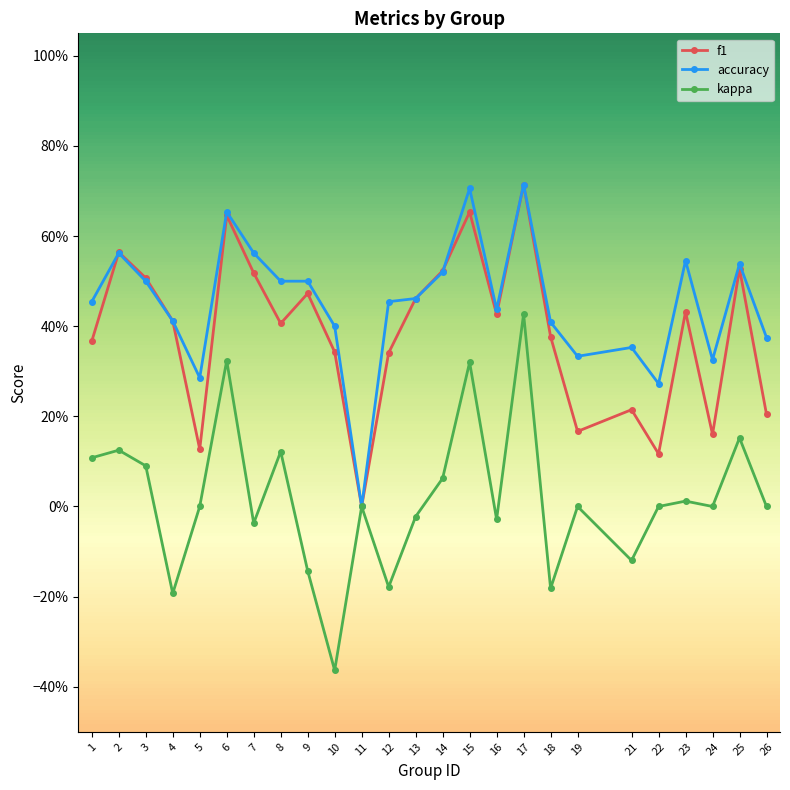

What is the value of the kappa point at the 20th from the left?

-0.1